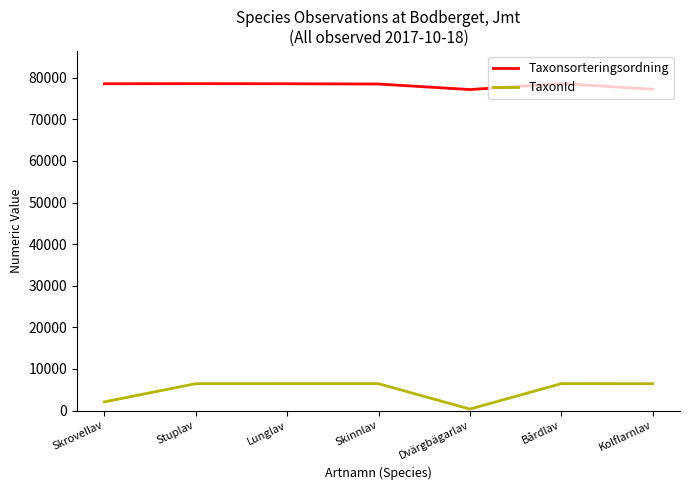

What is the difference between the maximum and minimum values in the Taxonsorteringsordning series?

1425